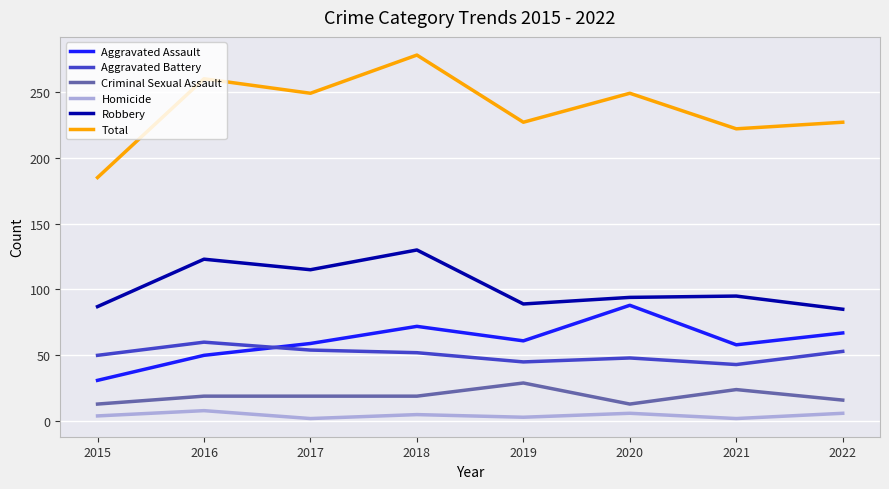

True or false: Criminal Sexual Assault and Homicide intersect in this chart.

False